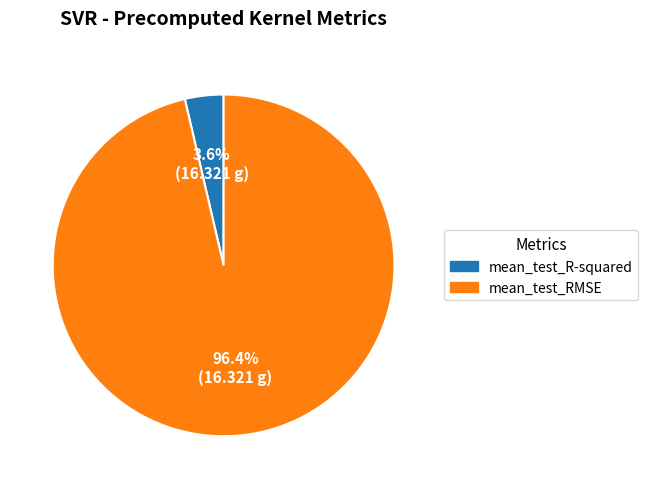

Which slice is the smallest?

mean_test_R-squared